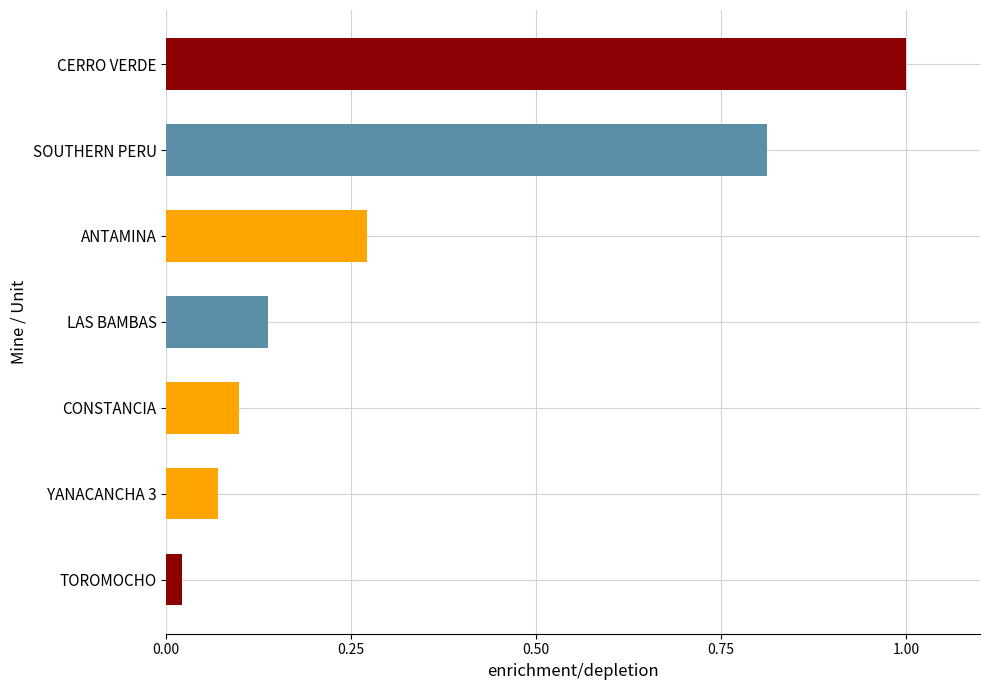

At which label is the value closest to 0?

TOROMOCHO